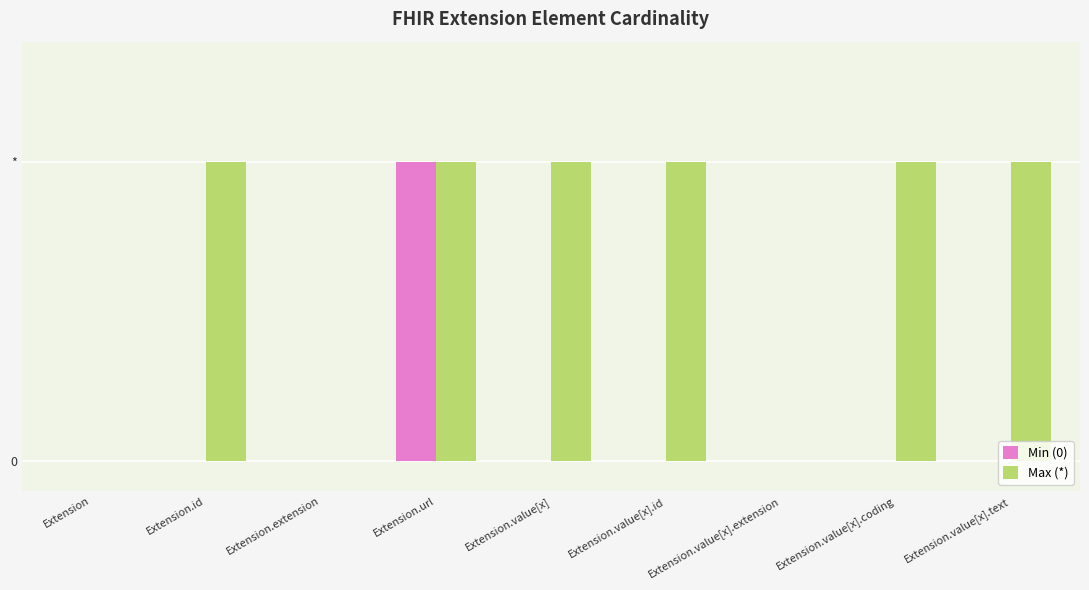

Which has a higher value, Extension.value[x].extension or Extension.value[x].coding?

Extension.value[x].extension